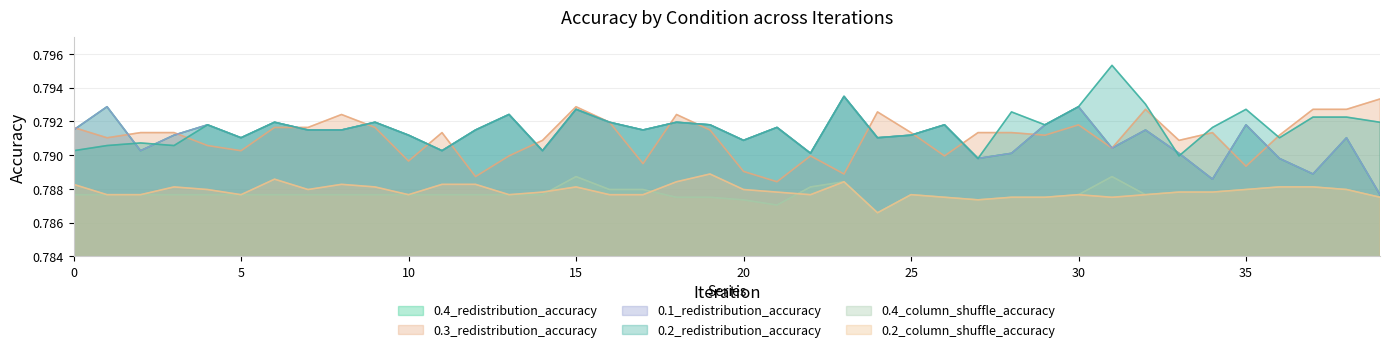

True or false: 0.1_redistribution_accuracy and 0.4_column_shuffle_accuracy intersect in this chart.

False